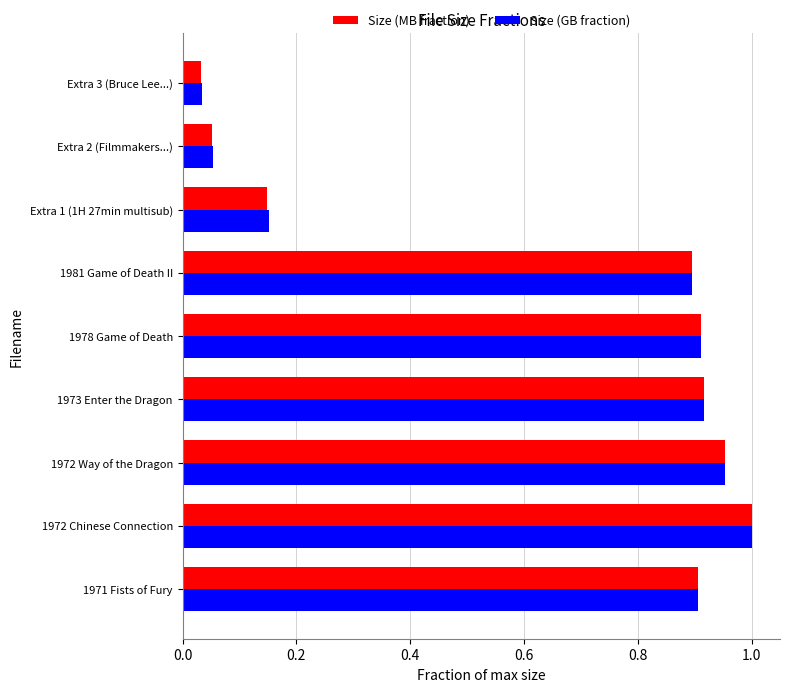

How many data points does each series have?

9